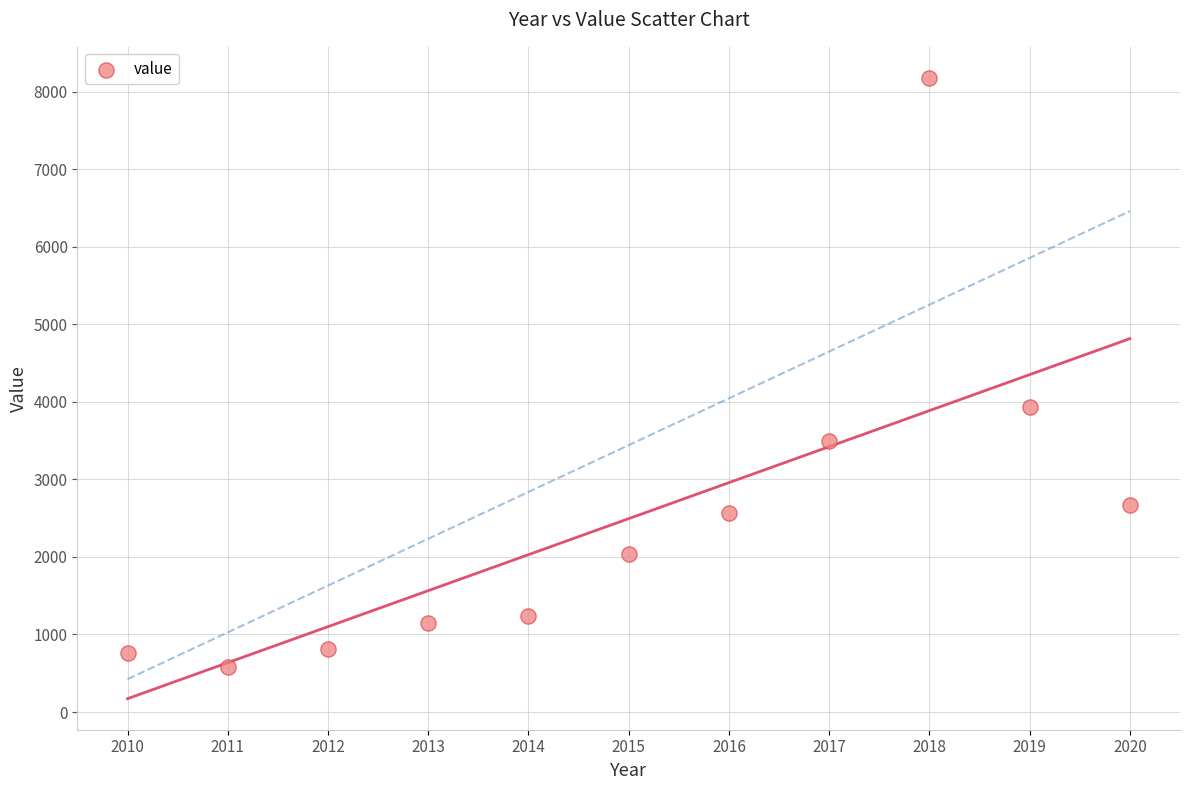

What Y value in the scatter plot is closest to 4378?

3940.1